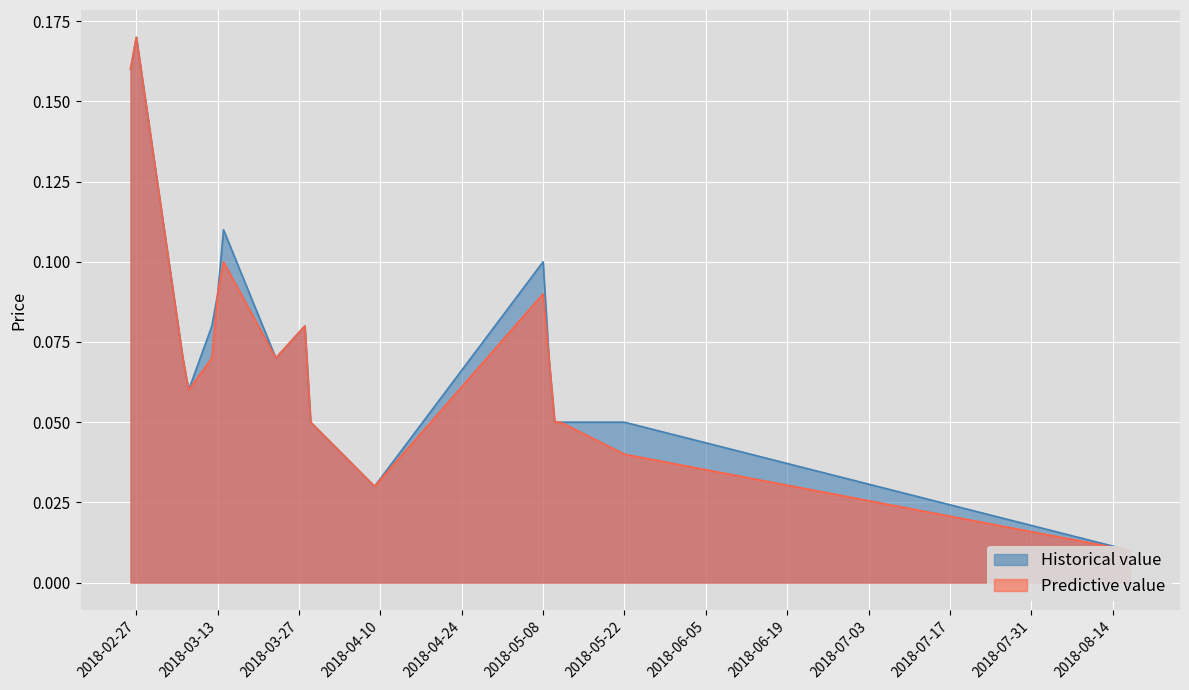

In Low, how many points are higher than both neighbors (excluding endpoints)?

4